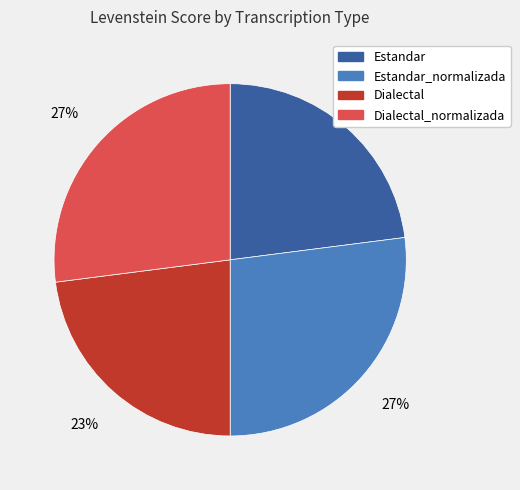

How many segments does this pie chart have?

4